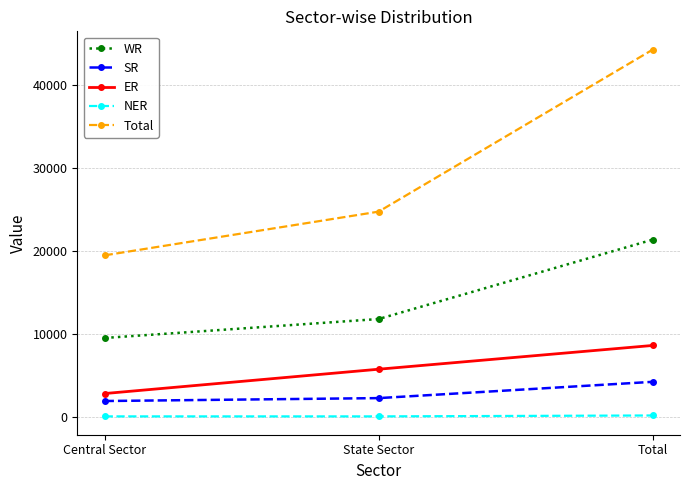

What position from the left is Central Sector?

1